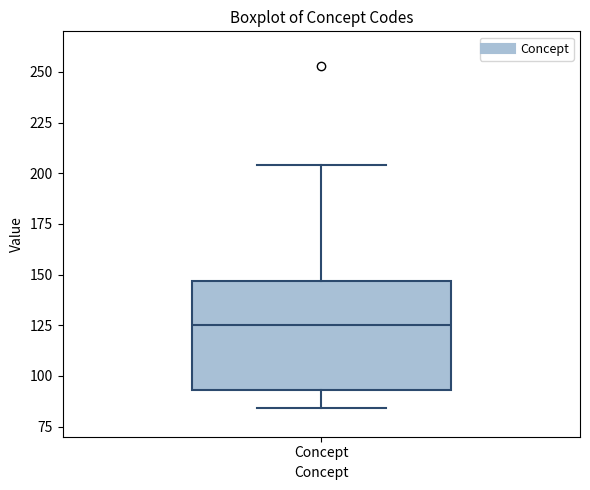

Read this box plot against the y-axis: the position of the median line, the range covered by the box, and the ends of both whiskers. The values are not printed on the chart, so give them approximately, as read against the axis.

median 125, box 95 to 145, whiskers 85 to 205